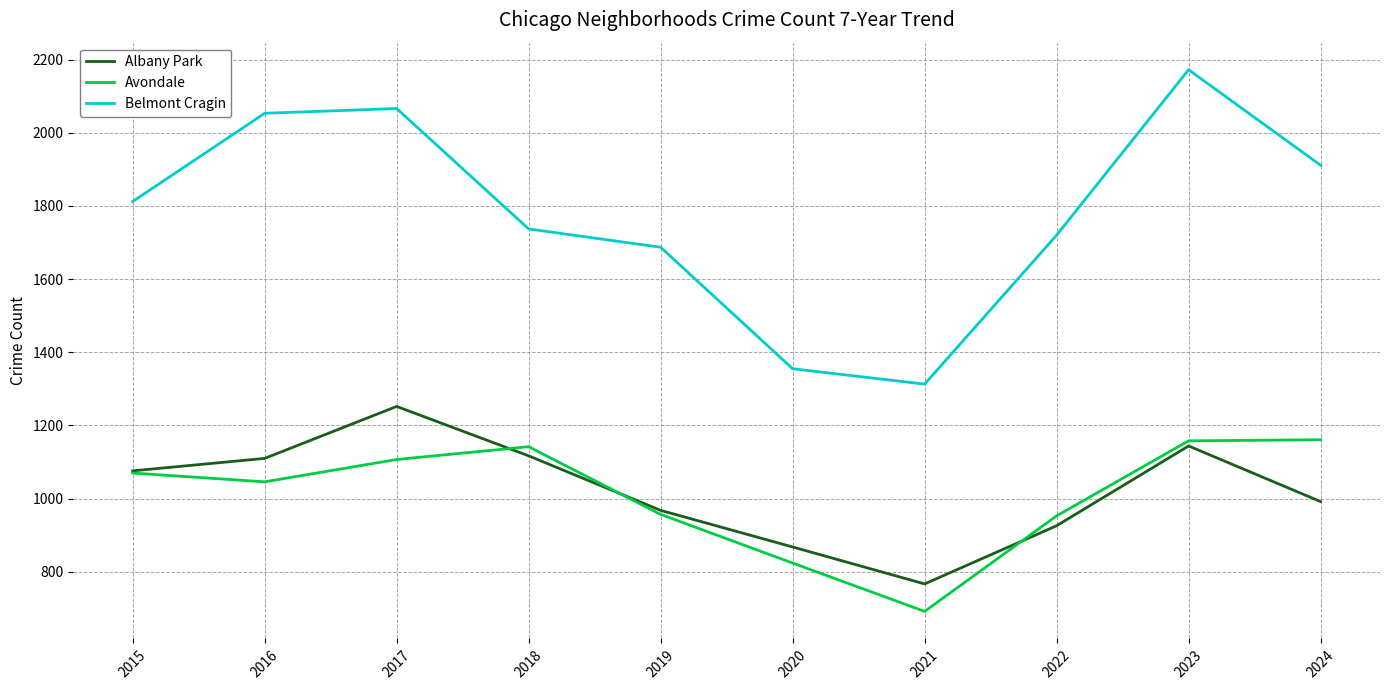

True or false: Belmont Cragin has more than 2 interior local peaks.

False